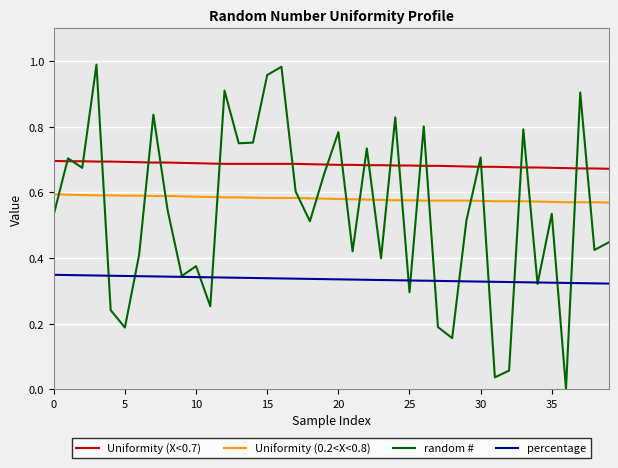

Which series has the largest range (max minus min)?

random #